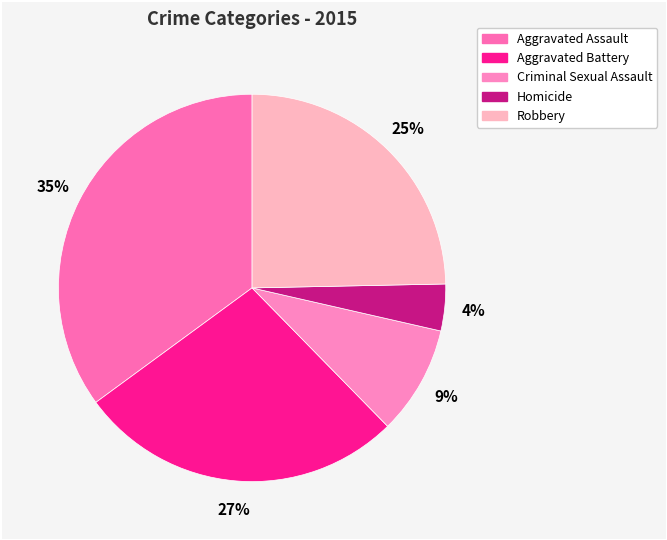

Combined, do Aggravated Assault and Robbery account for over 50%?

Yes